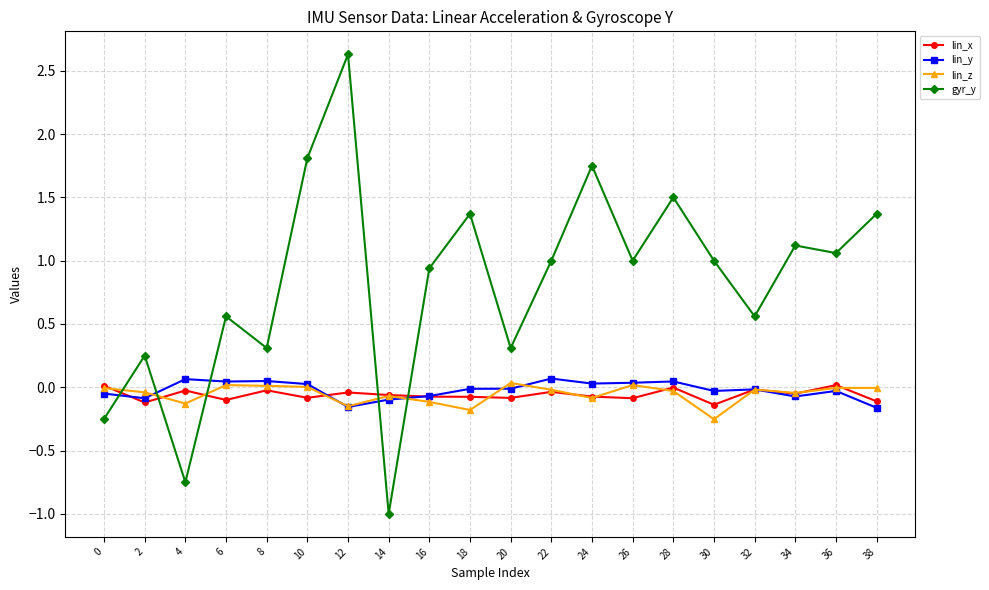

Is it true that lin_z equals -0.1 at 14?

True